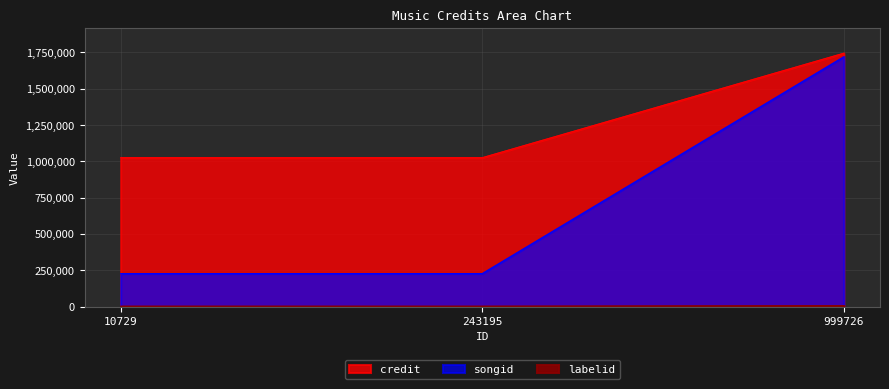

Reading left to right, what are all the values shown in this chart?

credit: 10729=1842	243195=1842	999726=5962
songid: 10729=1025311	243195=1025311	999726=1745022
labelid: 10729=227082	243195=227082	999726=1720555